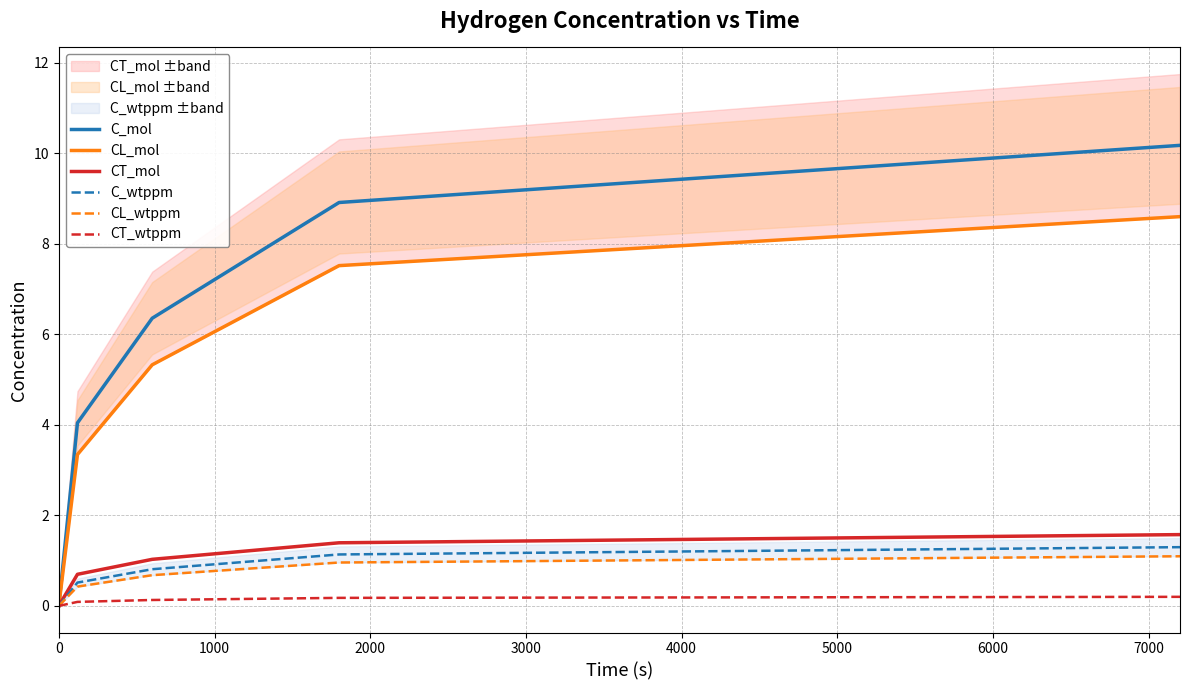

Reading left to right, list all the values displayed in this chart.

C_mol: 0.0	4.0	6.4	8.9	10.2
CL_mol: 0.0	3.3	5.3	7.5	8.6
CT_mol: 0.0	0.7	1.0	1.4	1.6
C_wtppm: 0.0	0.5	0.8	1.1	1.3
CL_wtppm: 0.0	0.4	0.7	1.0	1.1
CT_wtppm: 0.0	0.1	0.1	0.2	0.2